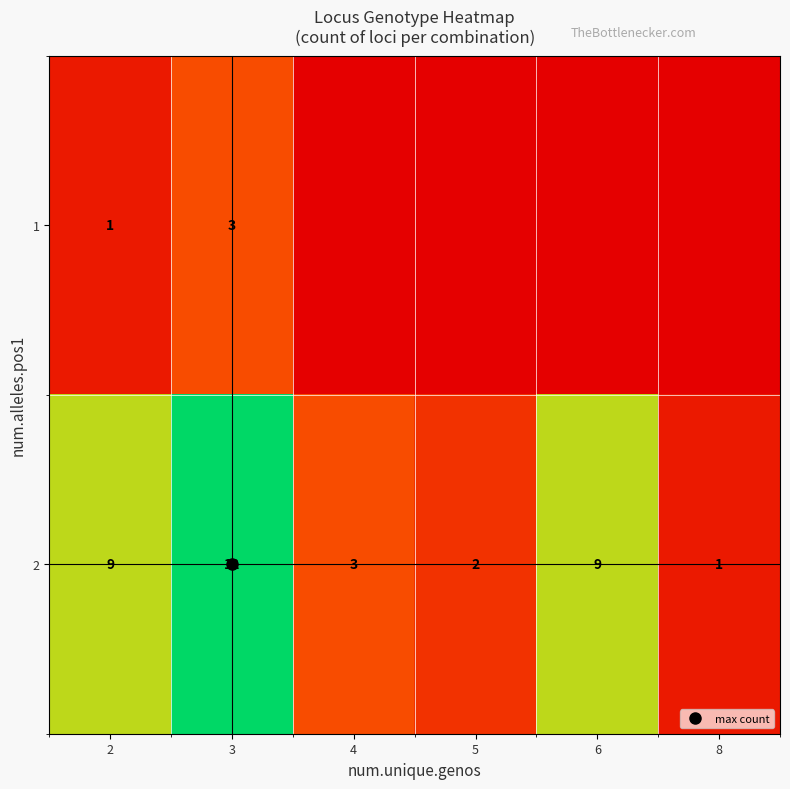

True or false: 2 has a value of 9 at 6.

True